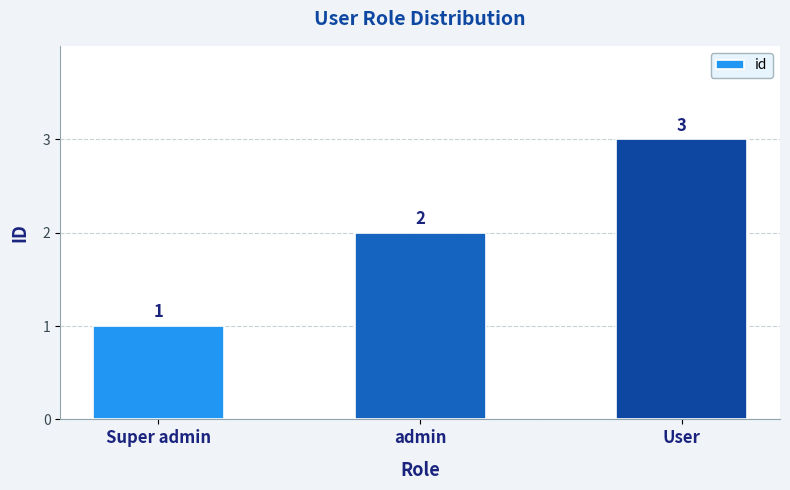

Reading right to left, transcribe all the data shown in this chart.

3	2	1